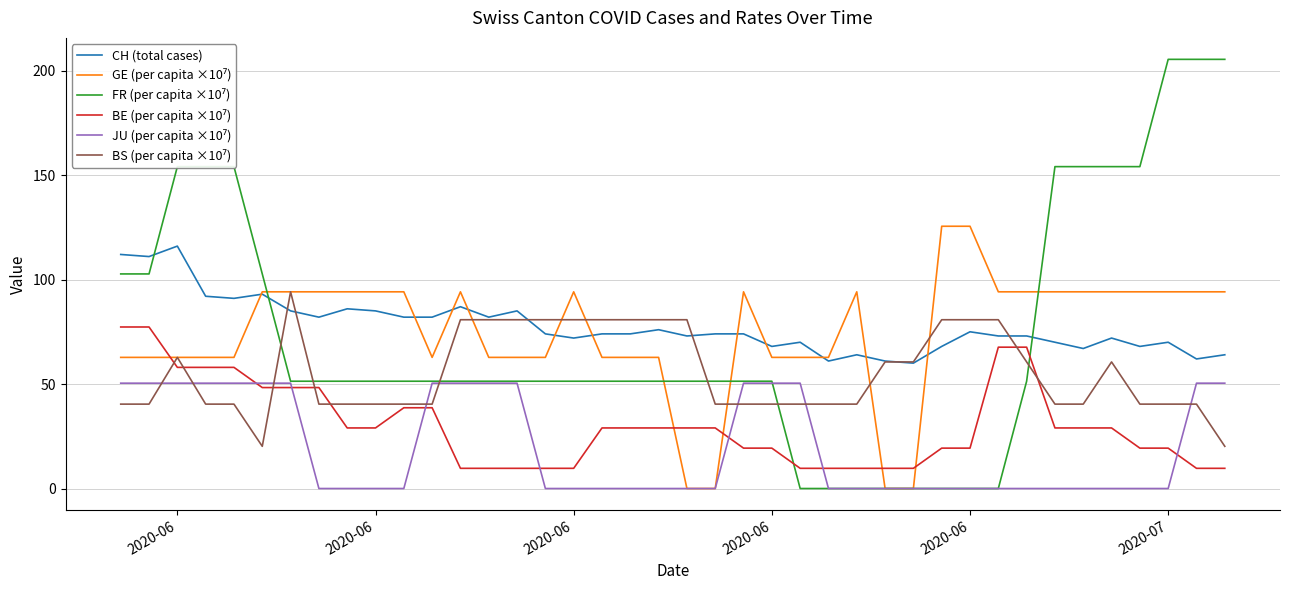

What is the maximum value shown in the chart?

205.4